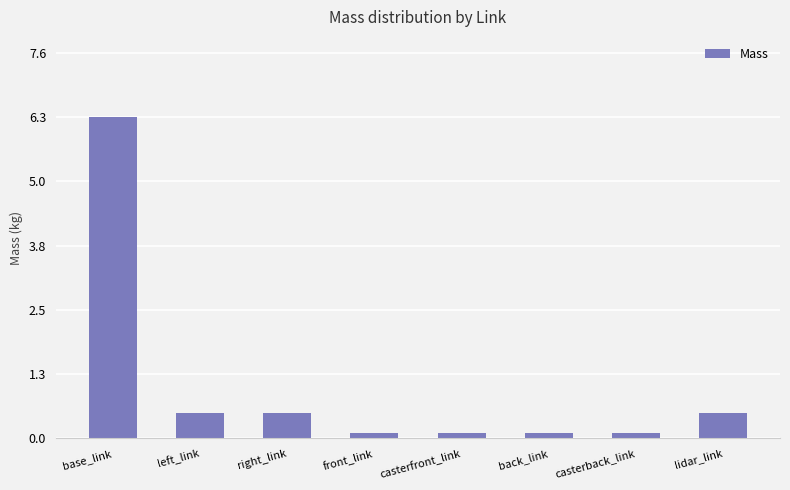

Which label corresponds to the largest value in the chart?

base_link